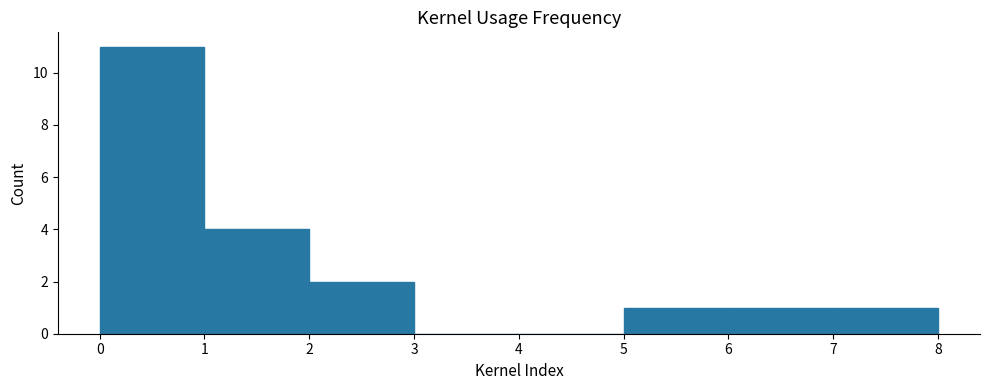

How tall is the bar that spans 6 to 7 on the x-axis? The values are not printed on the chart, so give them approximately, as read against the axis.

1